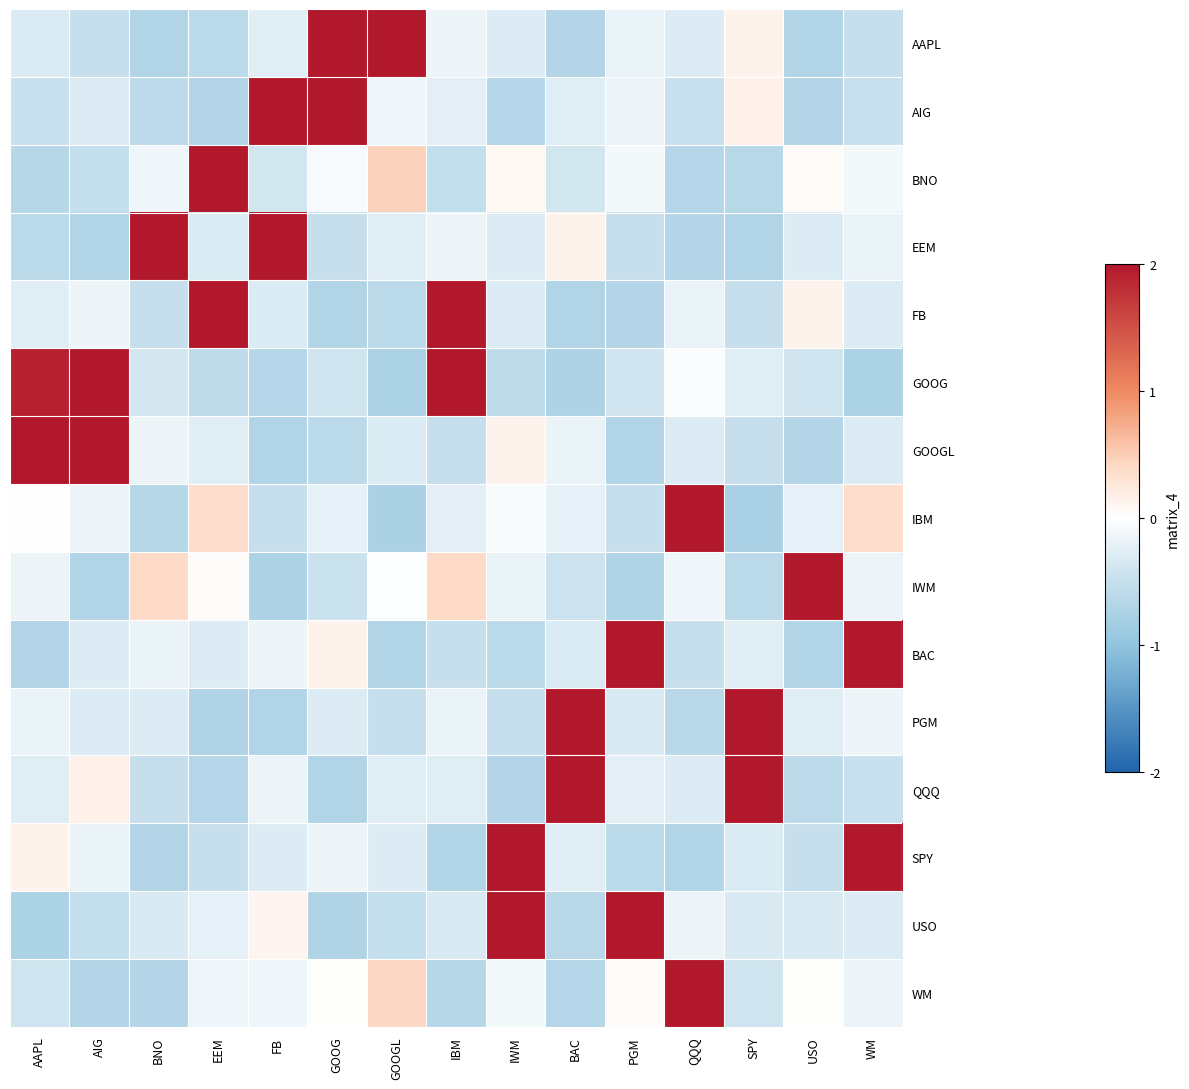

How many data points does each series have?

15